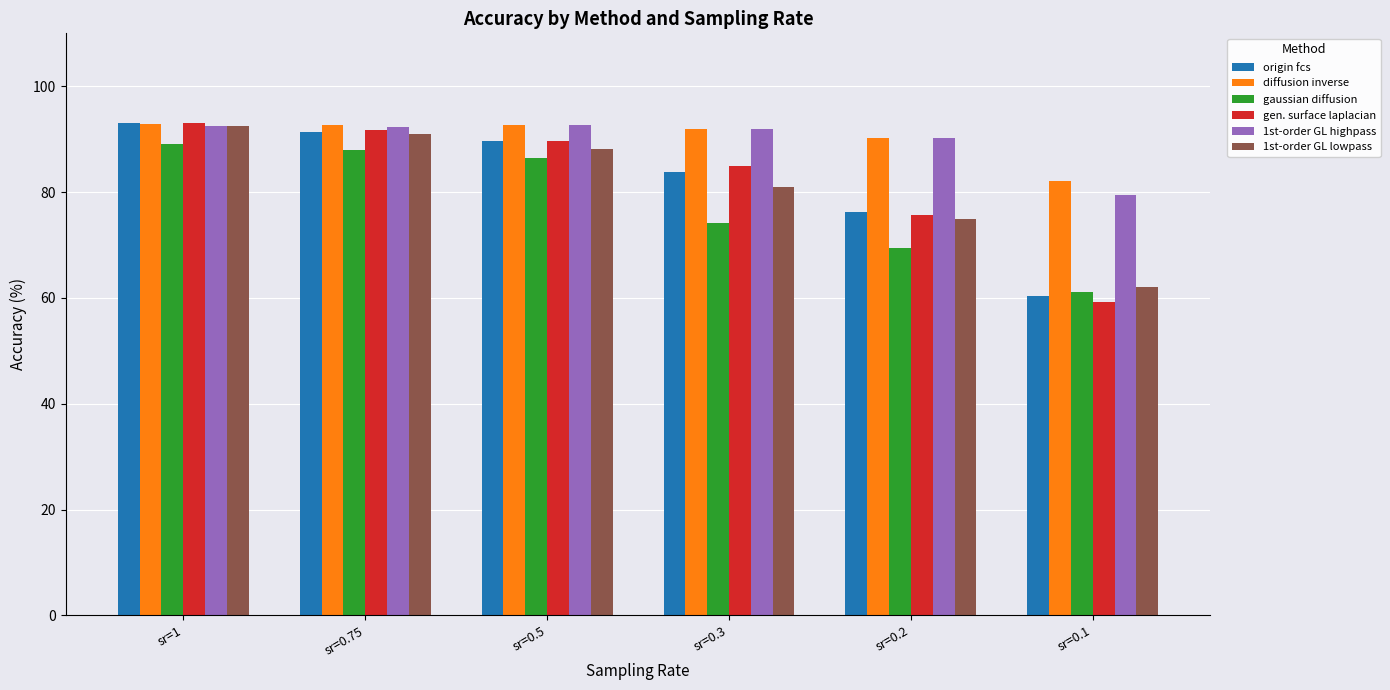

Does the chart contain any negative values?

No